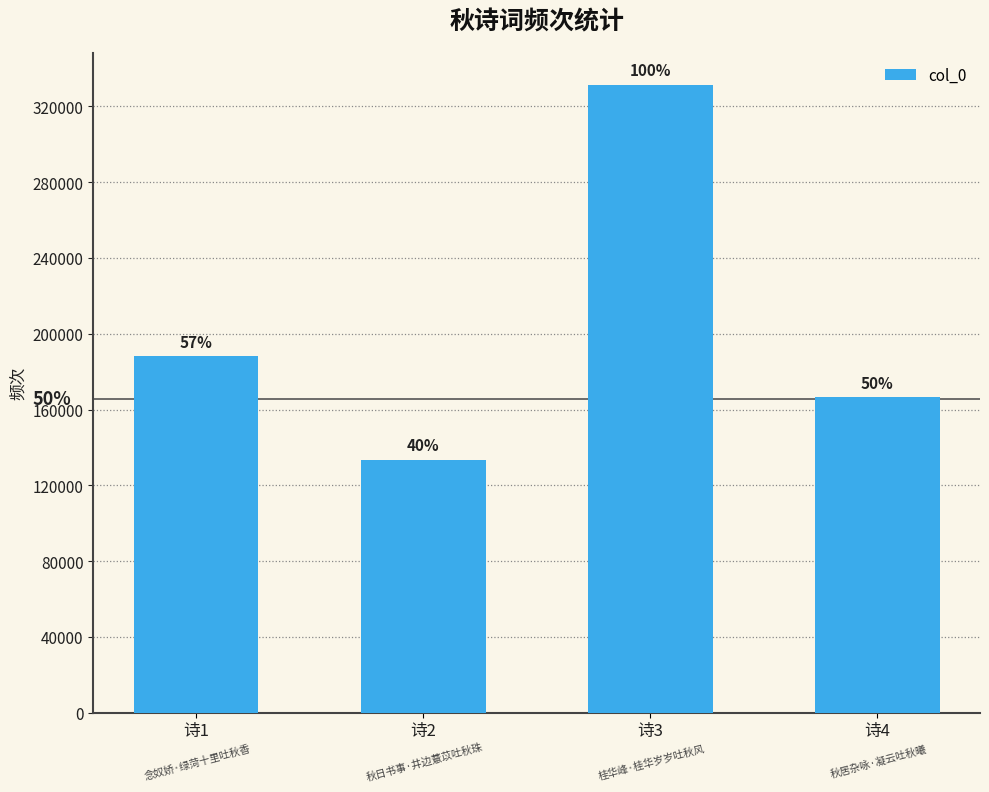

Where is the data nearest to the value 232488?

诗1